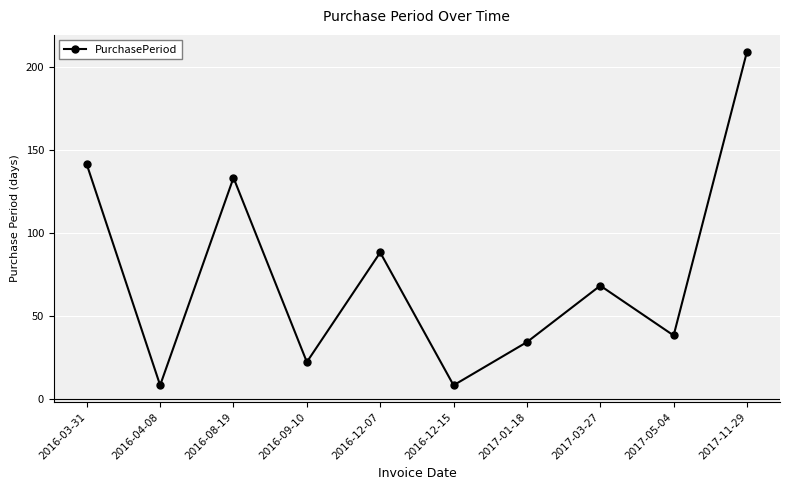

Approximately how many times larger is the value at 2017-01-18 compared to 2016-12-15?

4.2